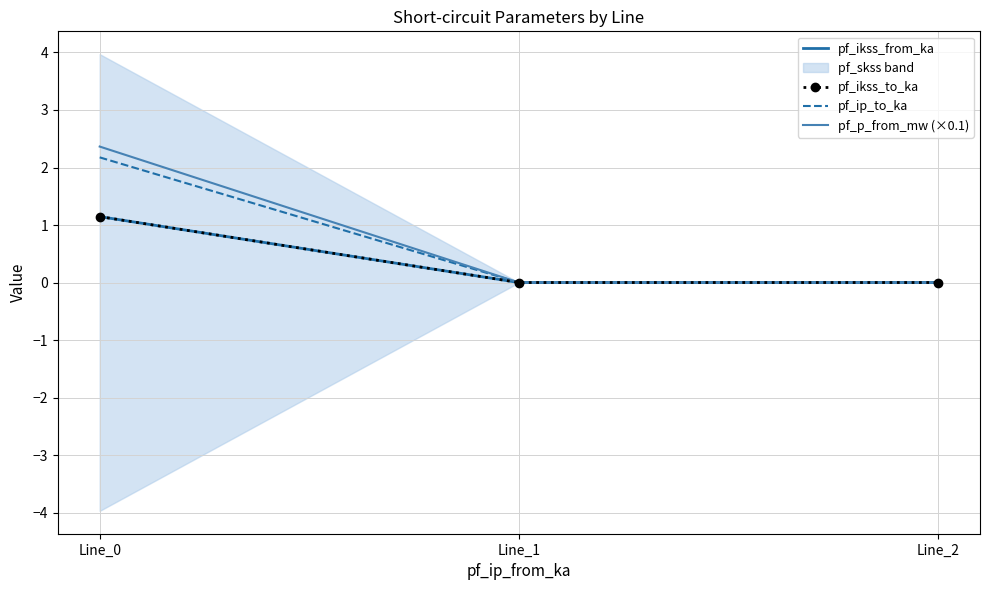

What is the sum of all pf_ikss_to_ka values?

1.1